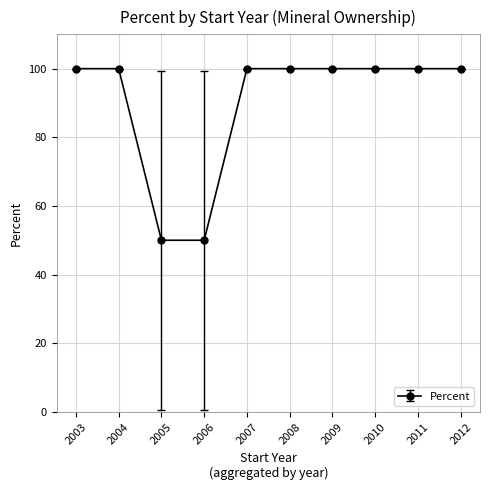

How many lines are shown in the chart?

1